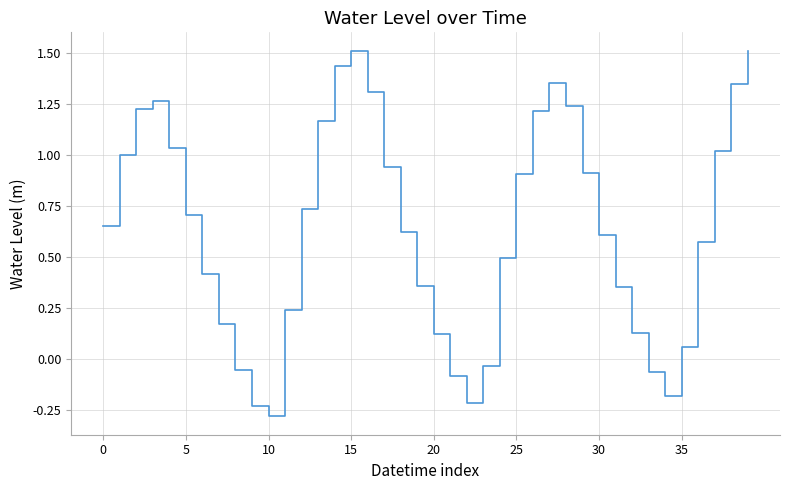

What is the difference between the maximum and minimum values?

1.8